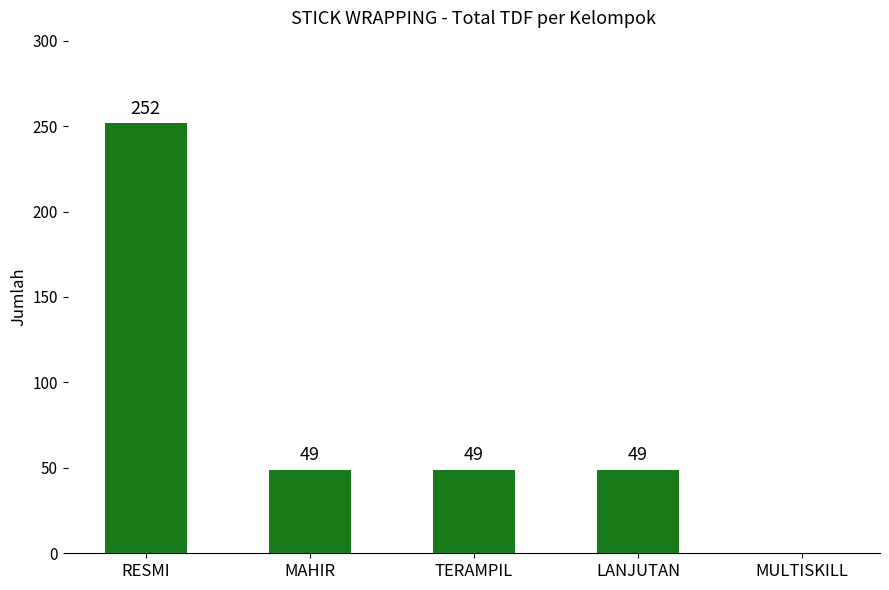

Are the bars horizontal?

No